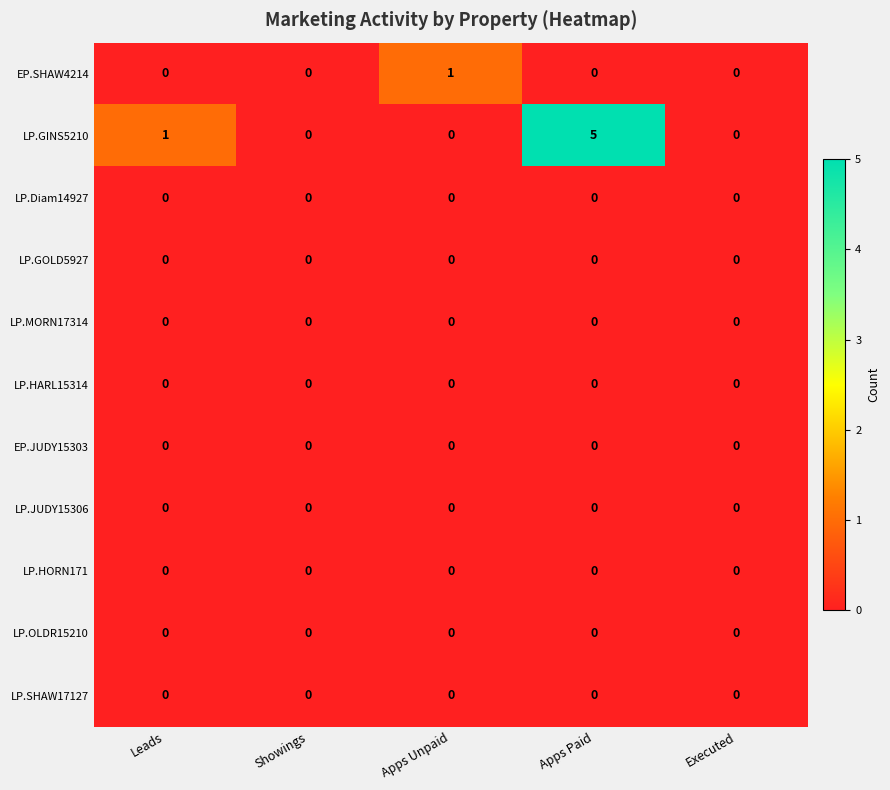

The value of LP.Diam14927 at Apps Paid is 0. True or false?

True